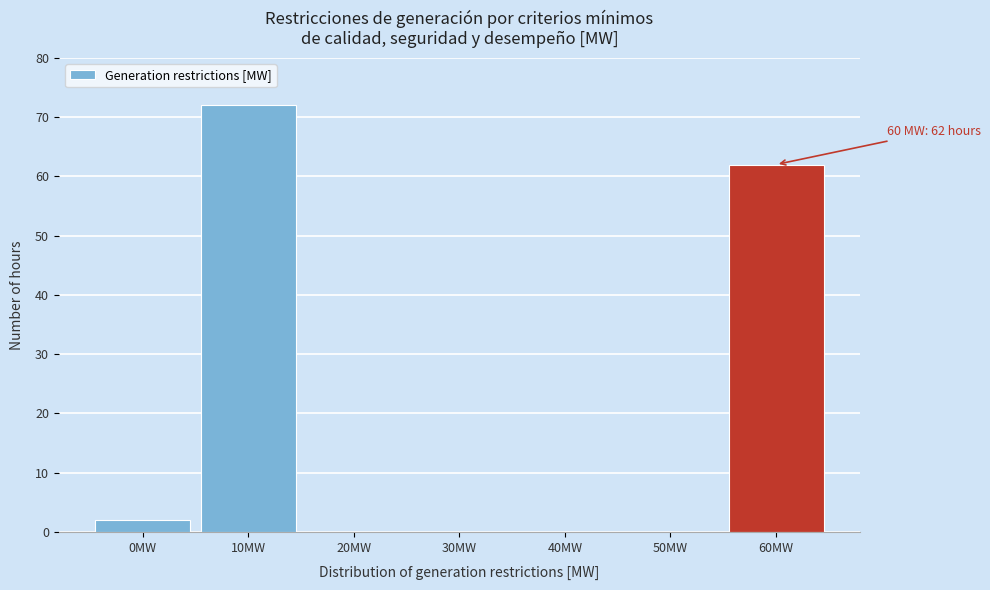

Reading left to right, what are all the values shown in this chart?

0MW=2	10MW=72	20MW=0	30MW=0	40MW=0	50MW=0	60MW=62